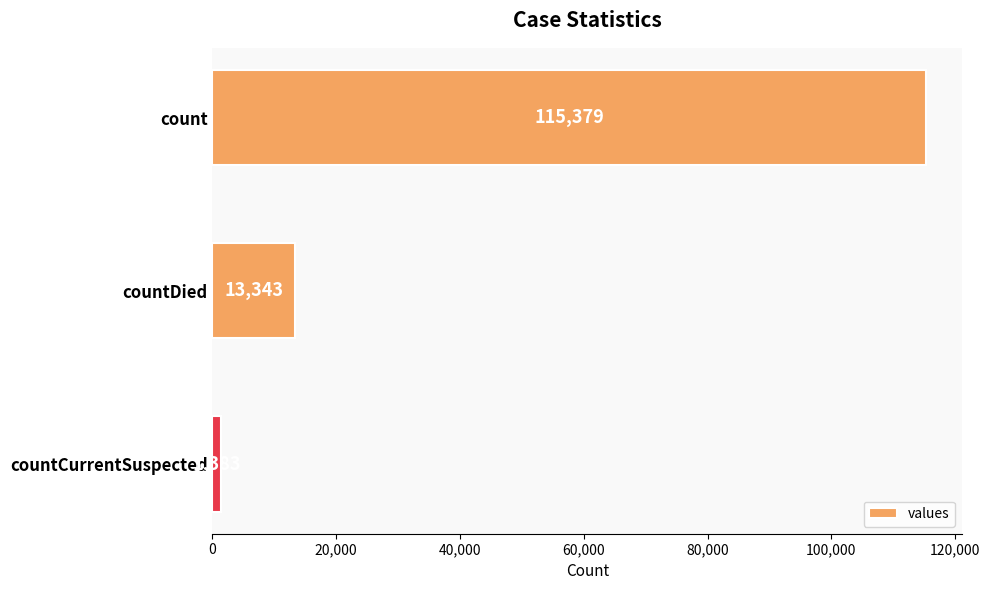

Reading top to bottom, what are all the values shown in this chart?

count=115379	countDied=13343	countCurrentSuspected=1383